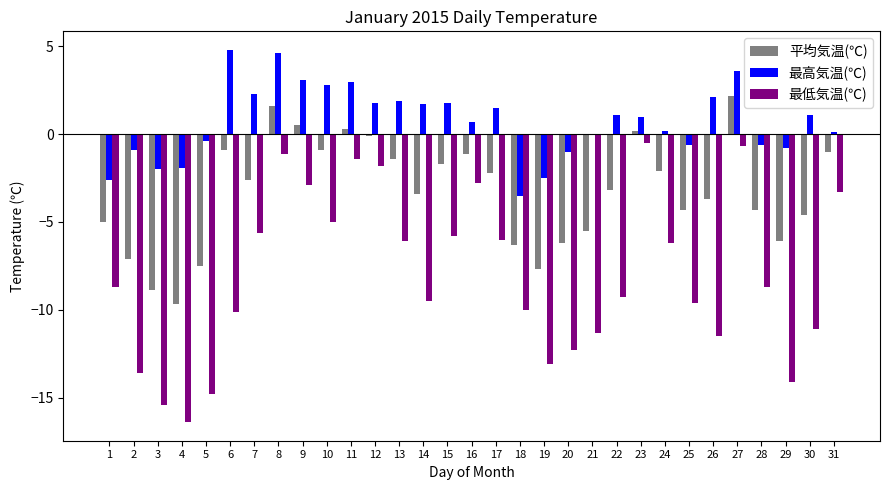

At which label does 最高気温(℃) first exceed 1?

6